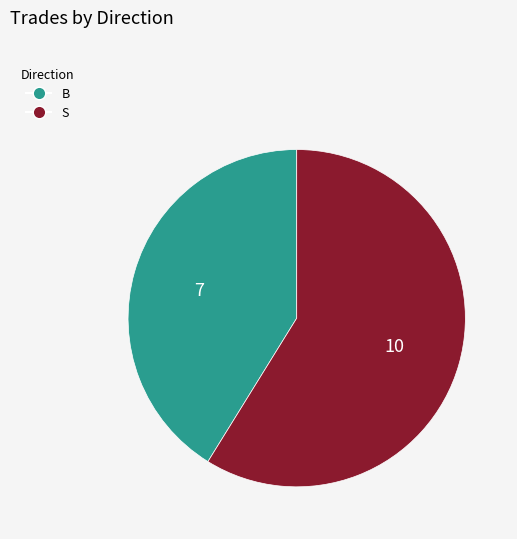

Does any single category account for the majority?

Yes